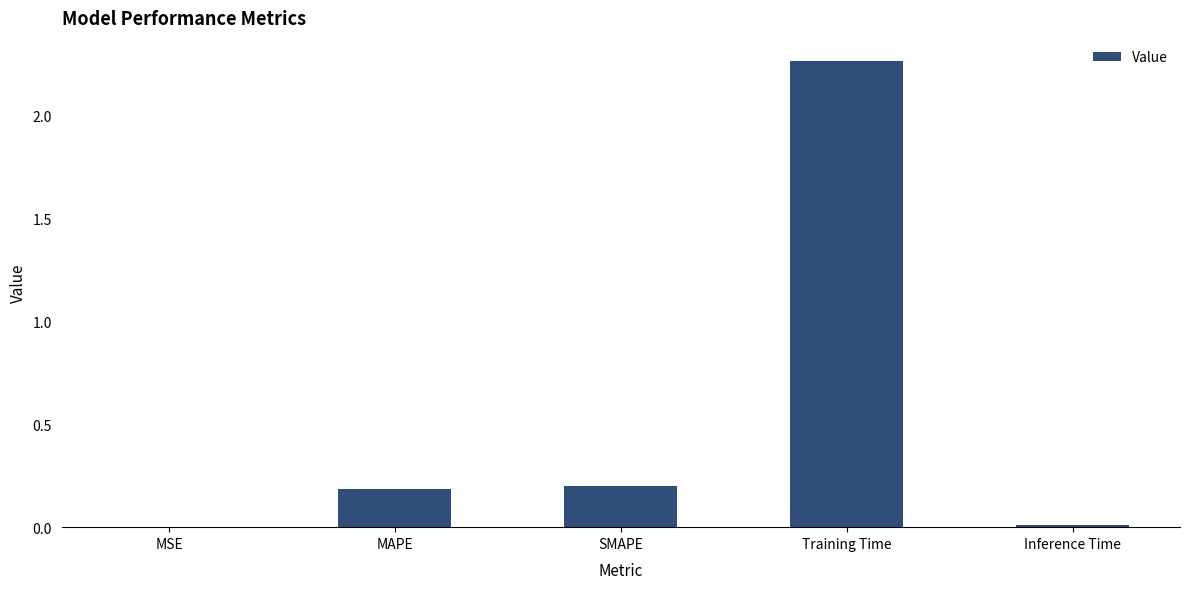

True or false: the data shows 0.0 at Inference Time.

True